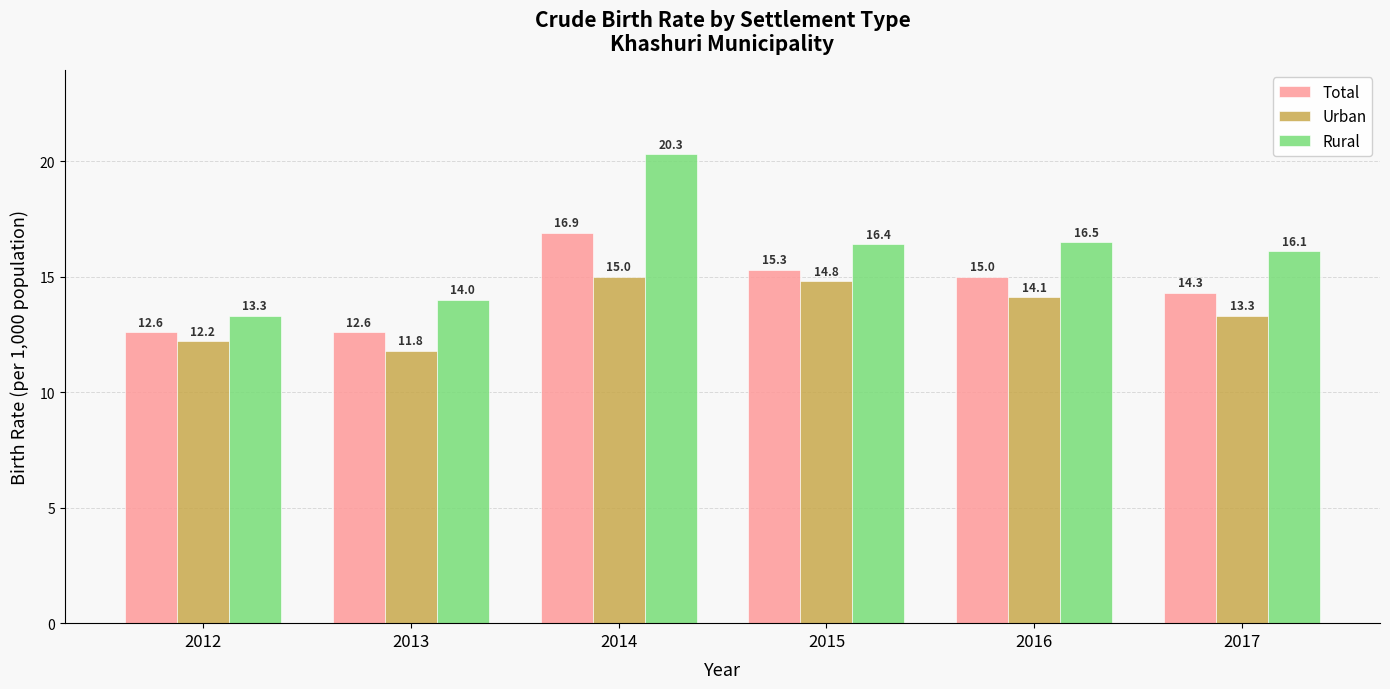

Is it true that Urban equals 5.0 at 2016?

False